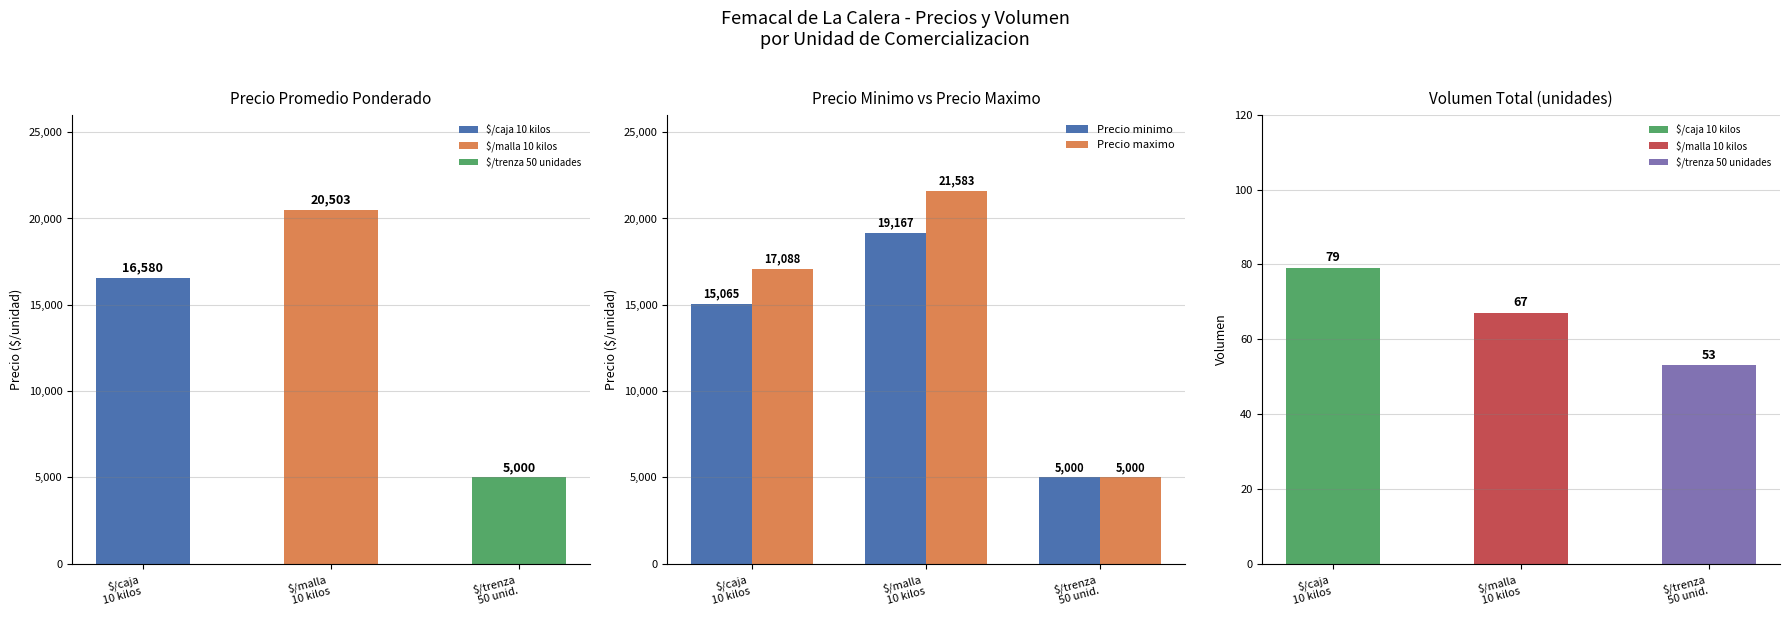

True or false: Precio minimo has a value of 9146 at $/caja
10 kilos.

False